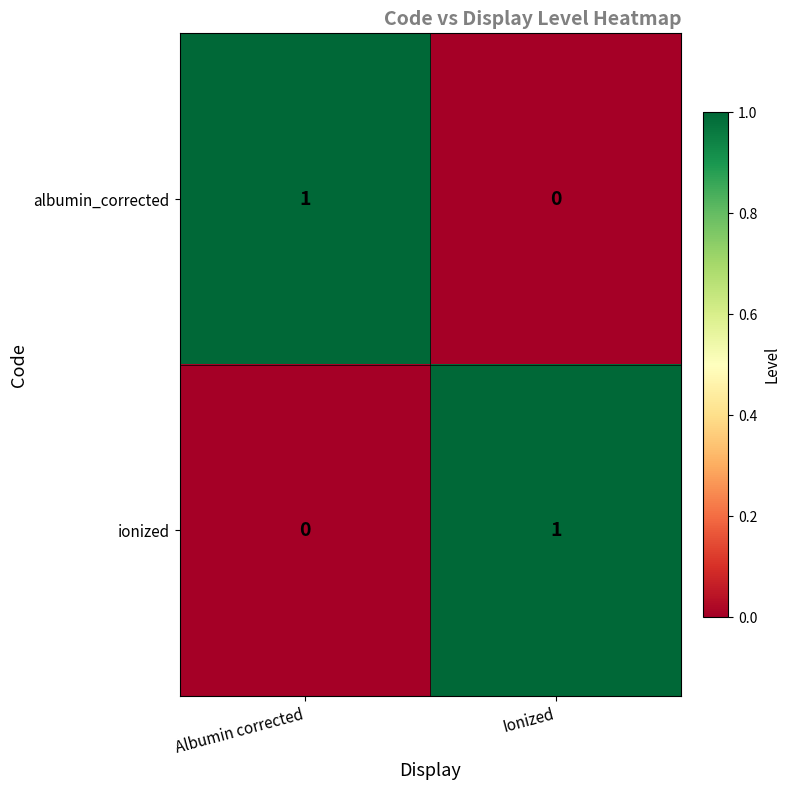

At which label does albumin_corrected reach its minimum?

Ionized